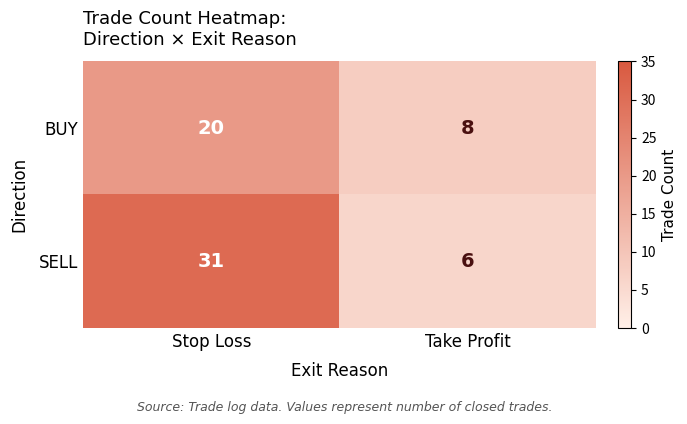

What is the sum of all SELL values?

37